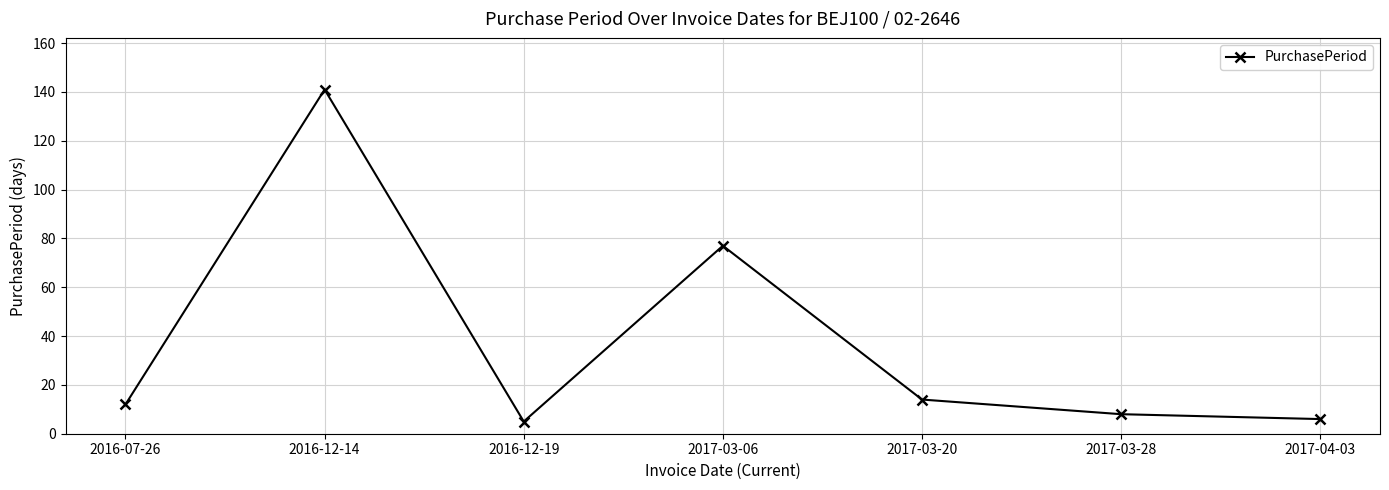

Reading left to right, extract all data points from this chart.

2016-07-26=12	2016-12-14=141	2016-12-19=5	2017-03-06=77	2017-03-20=14	2017-03-28=8	2017-04-03=6